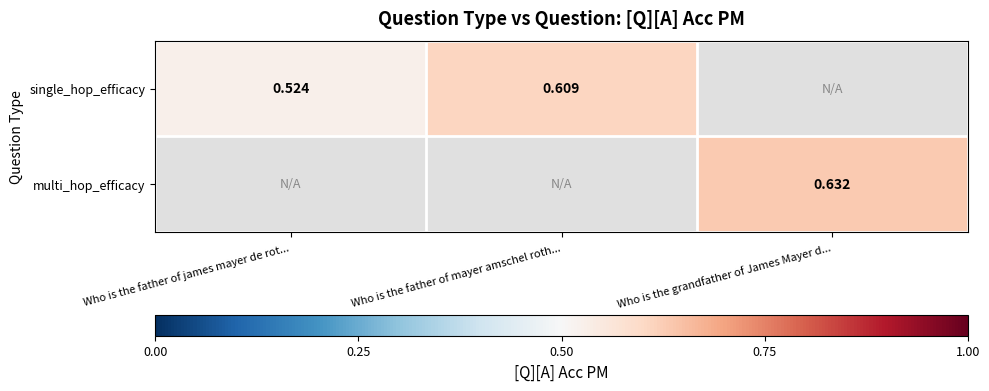

Is the value of multi_hop_efficacy at Who is the grandfather of James Mayer d... greater than the value of single_hop_efficacy at Who is the father of james mayer de rot...?

Yes